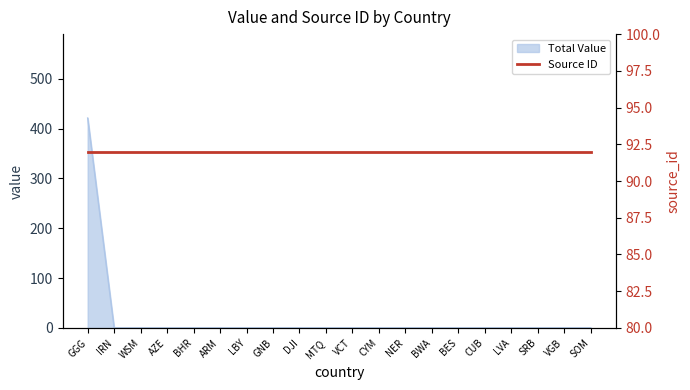

What is the label of the 3rd point from the right?

SRB